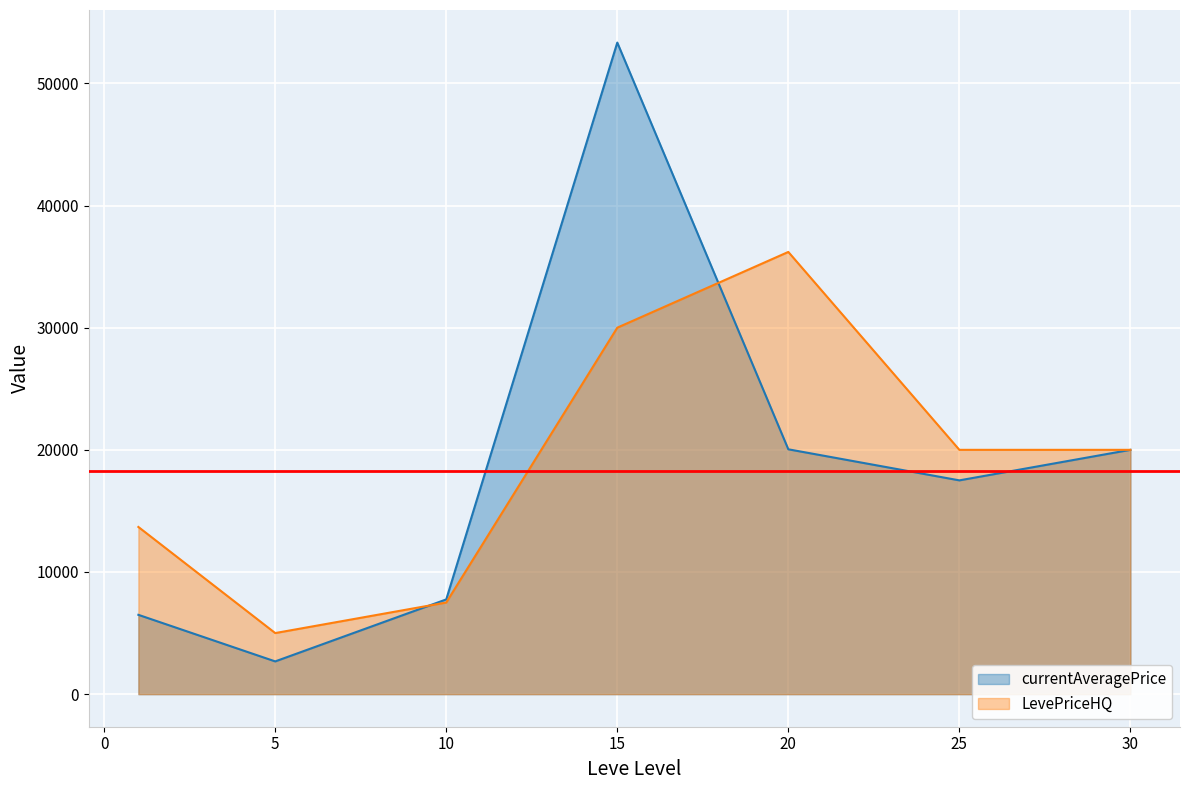

How many data points does each series have?

7